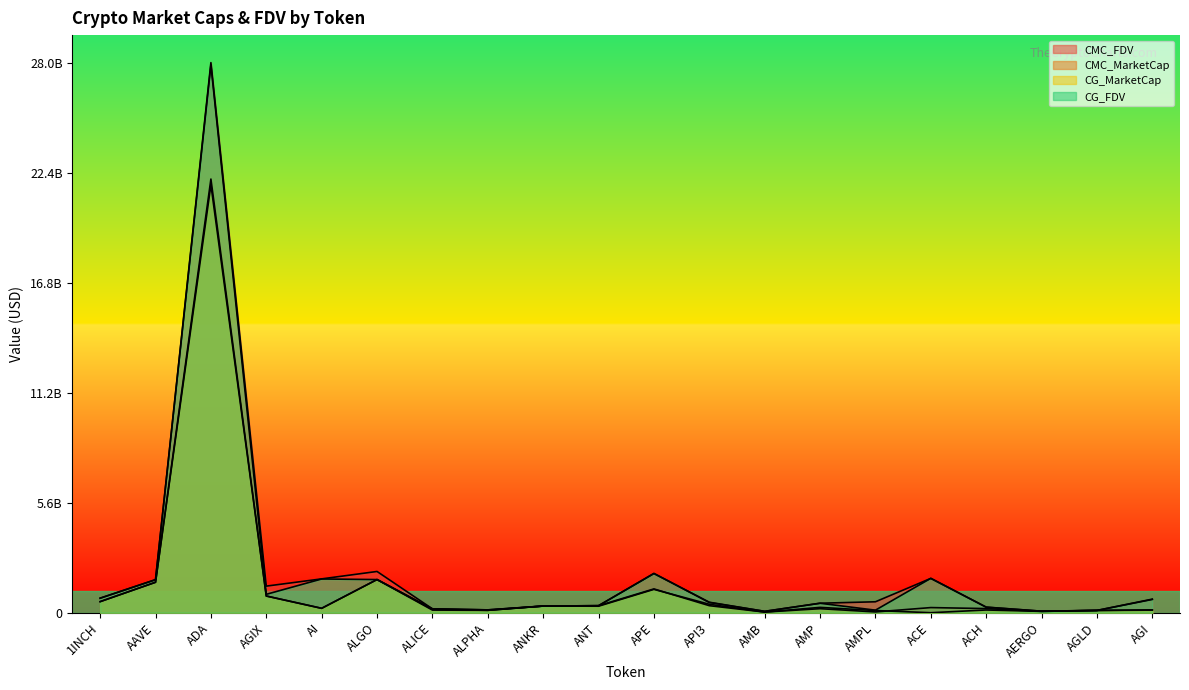

Which has a higher value, AGLD or ACE?

ACE